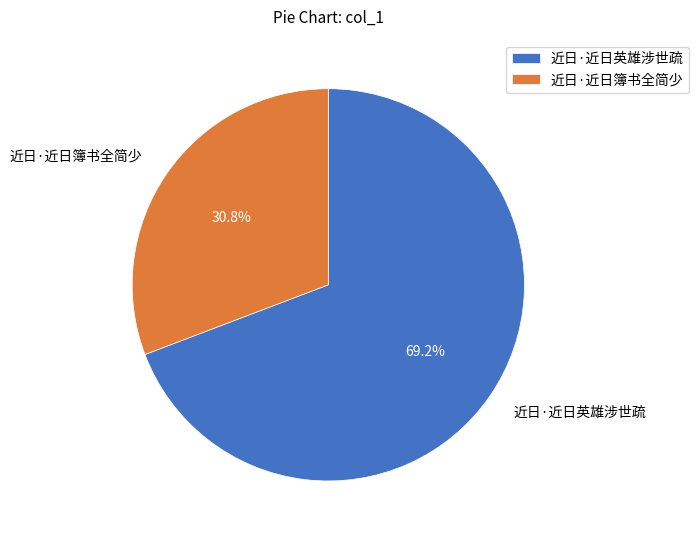

Which slice is the largest?

近日·近日英雄涉世疏